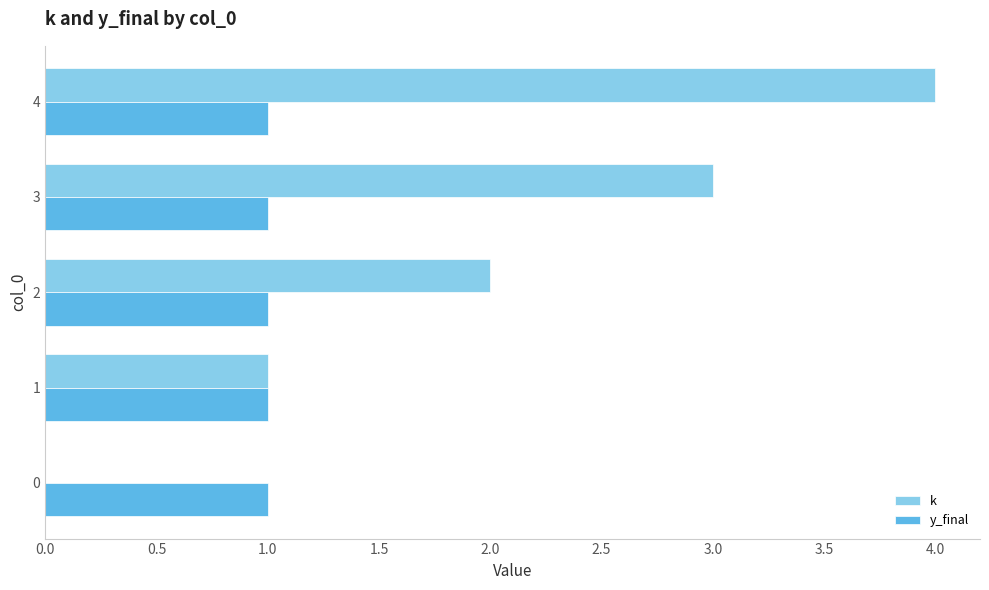

Which category has the highest value in the k series?

4